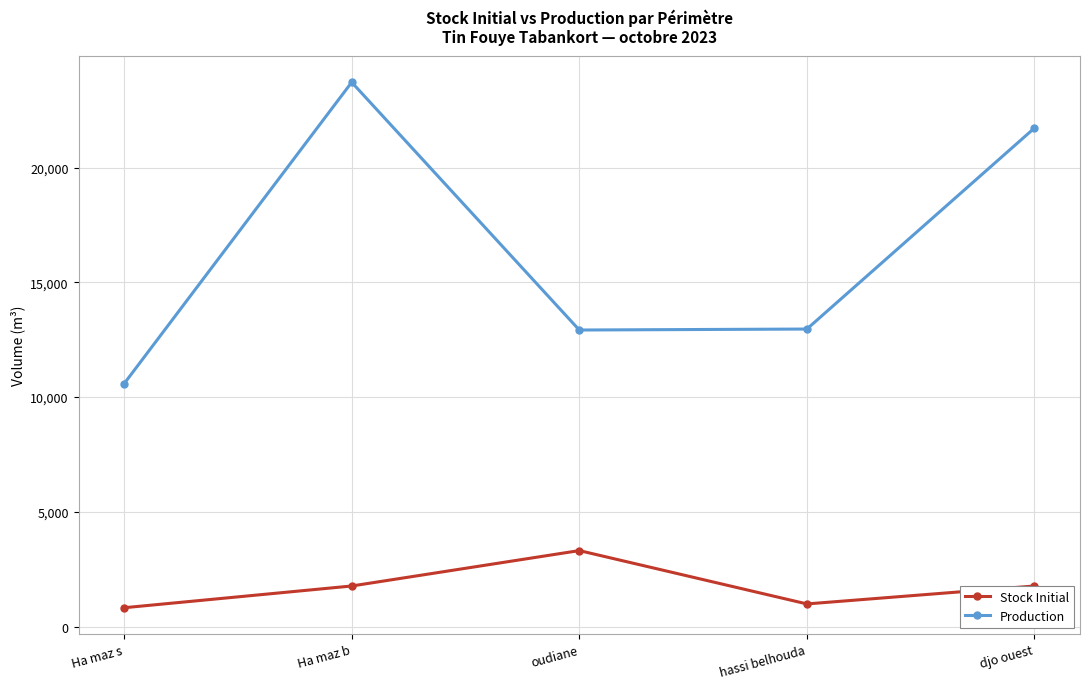

Which category has the highest value in the Stock Initial series?

oudiane